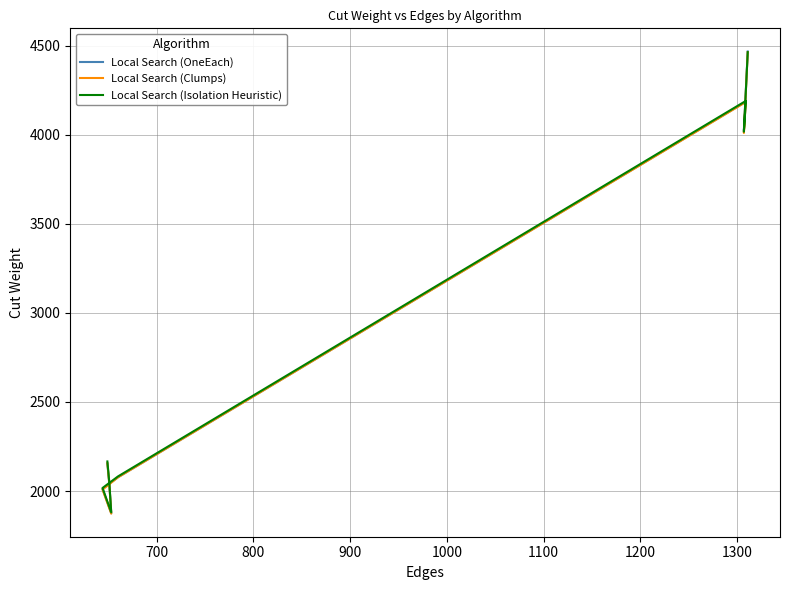

What is the difference between the maximum and second lowest values in the Local Search (Clumps) series?

2457